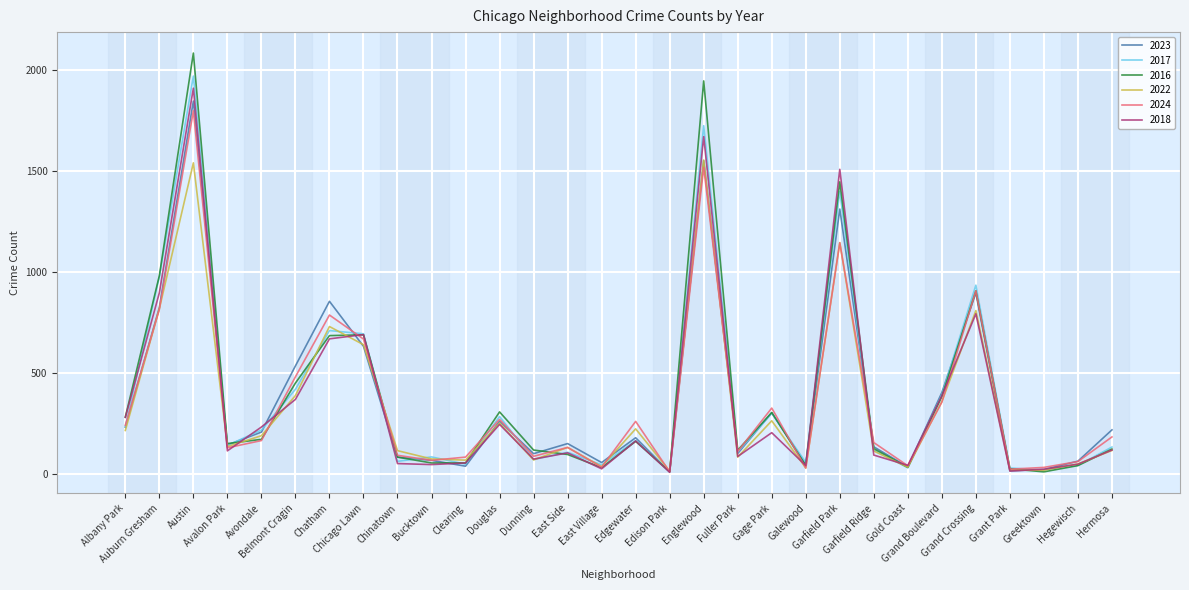

How many values in the 2023 series are below 180?

15